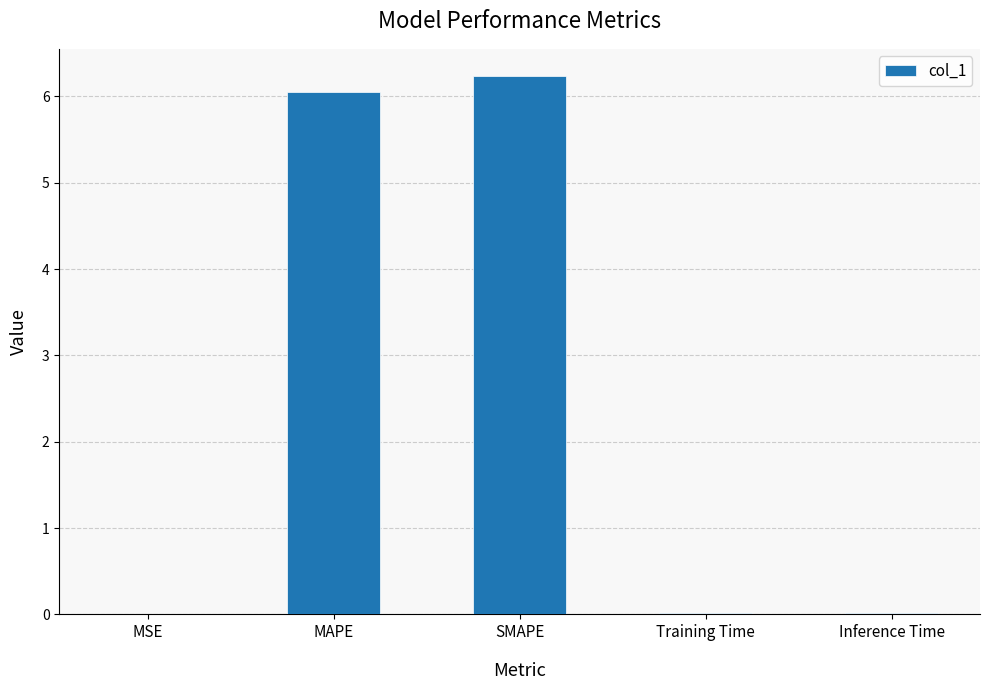

What is the change in value from MAPE to SMAPE?

+0.2